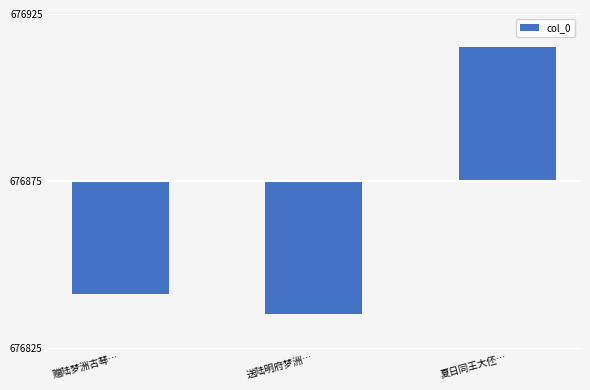

At which label does the data first exceed -34?

夏日同王大伾…